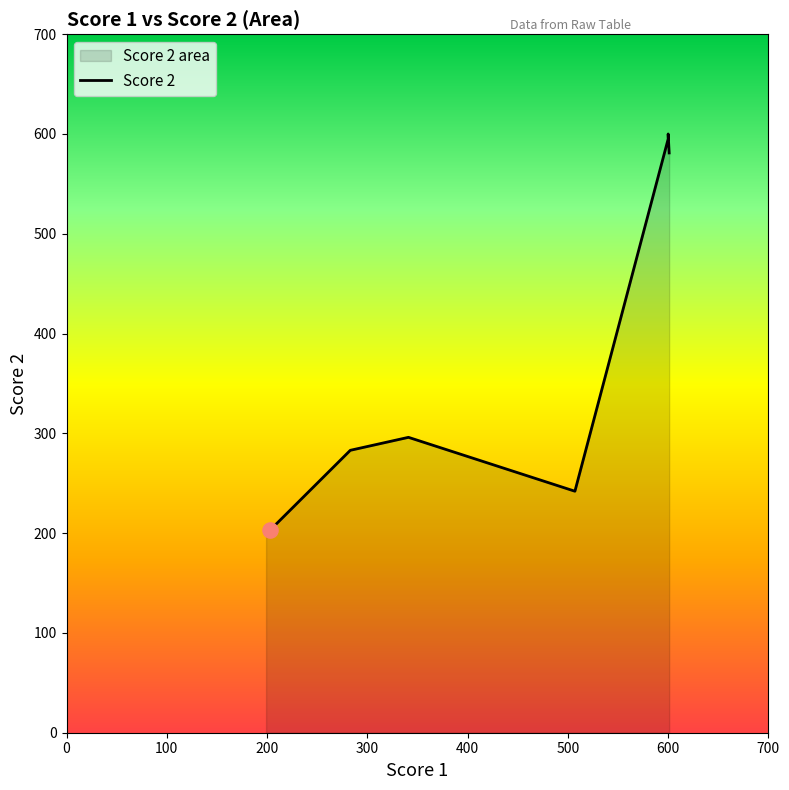

Which has a higher value, 12 or 300?

12